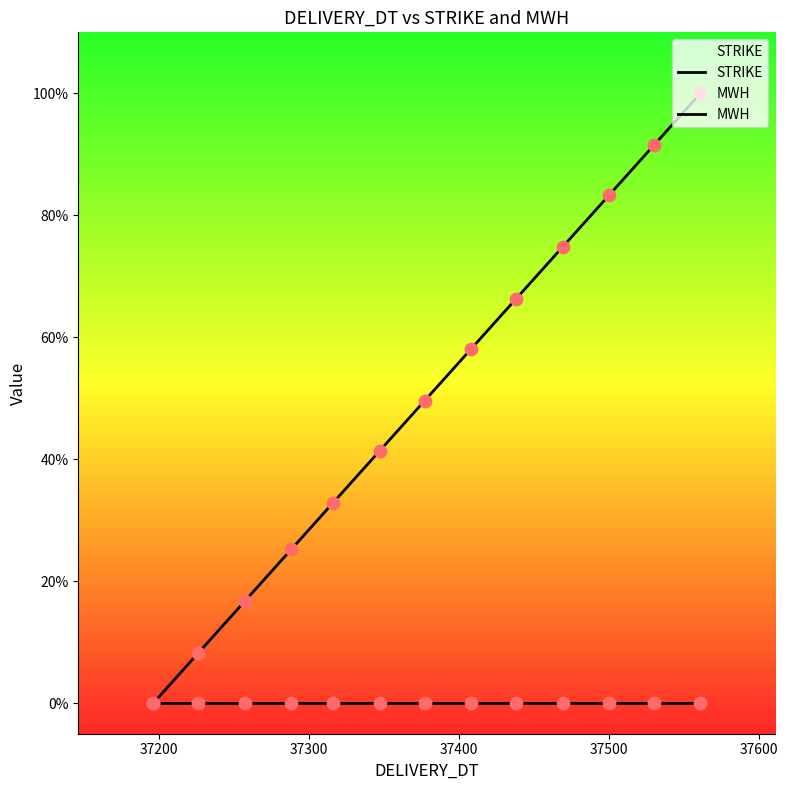

Which series has the widest spread of Y values?

MWH